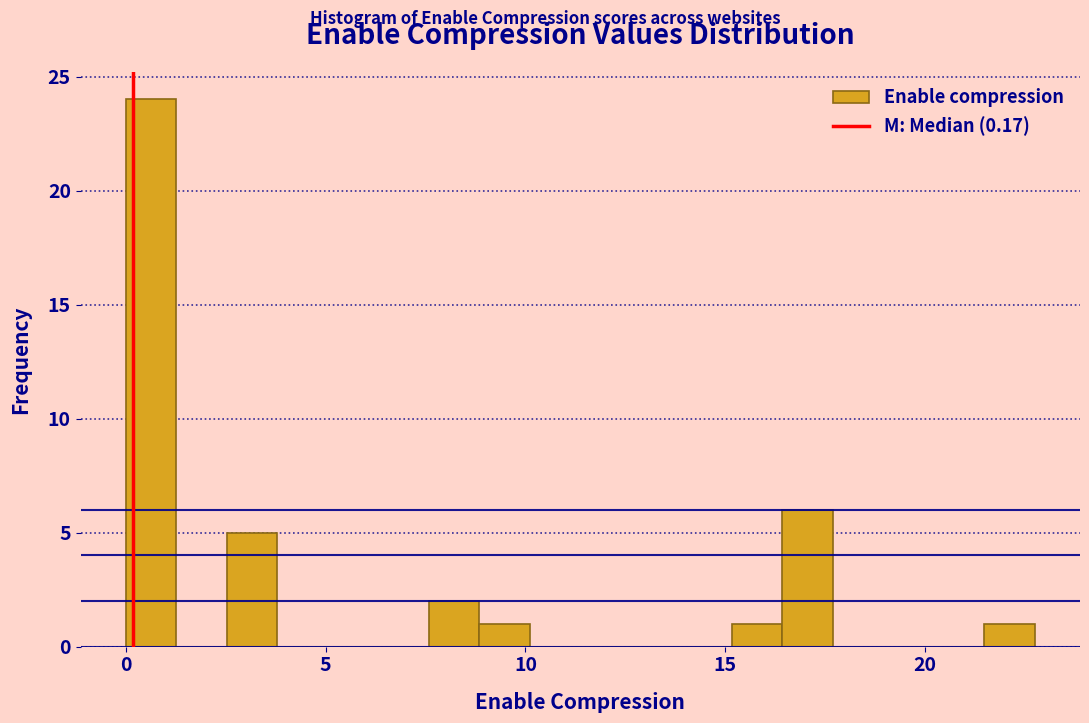

Around what value on the x-axis is the tallest bar? Give the approximate position of its centre, as read against the axis.

0.5